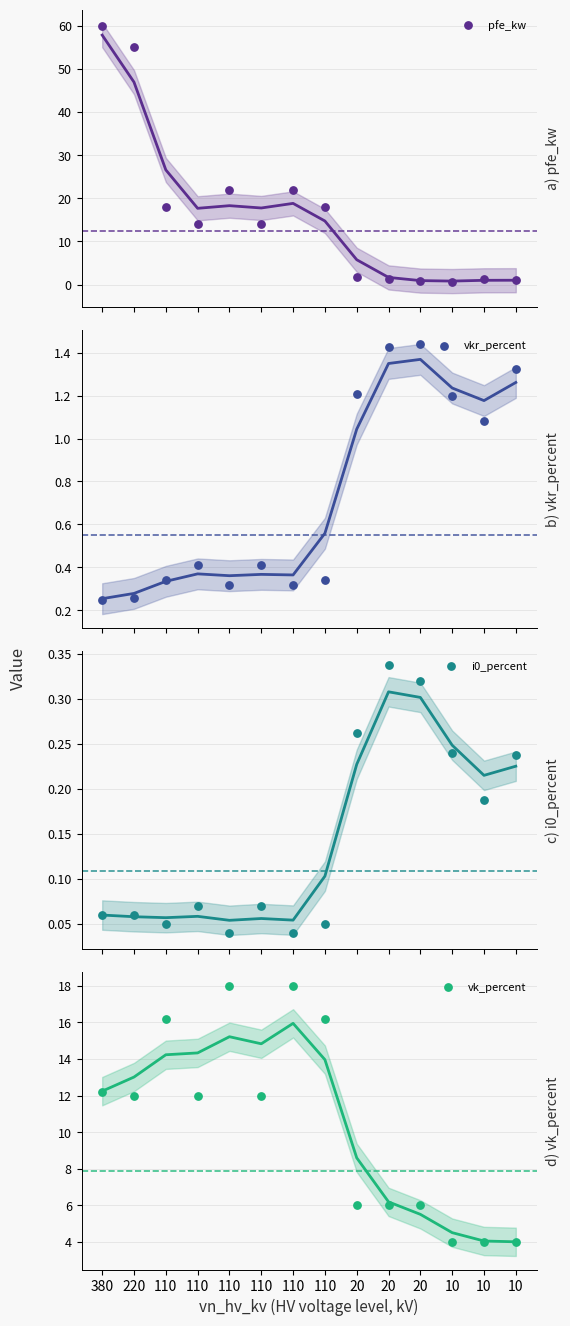

Which series contains the lowest Y value?

i0_percent